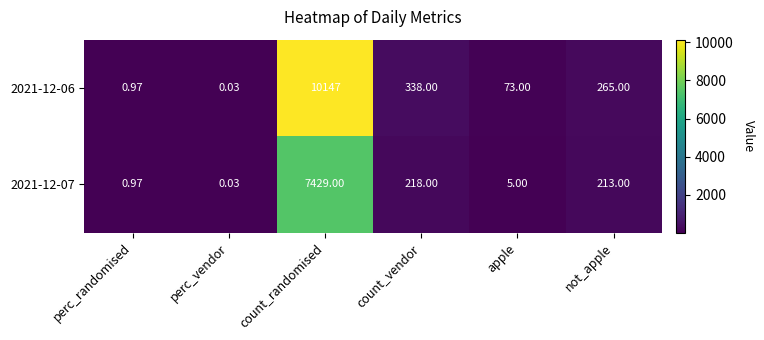

Is the value of 2021-12-06 at apple greater than the value of 2021-12-07 at apple?

Yes